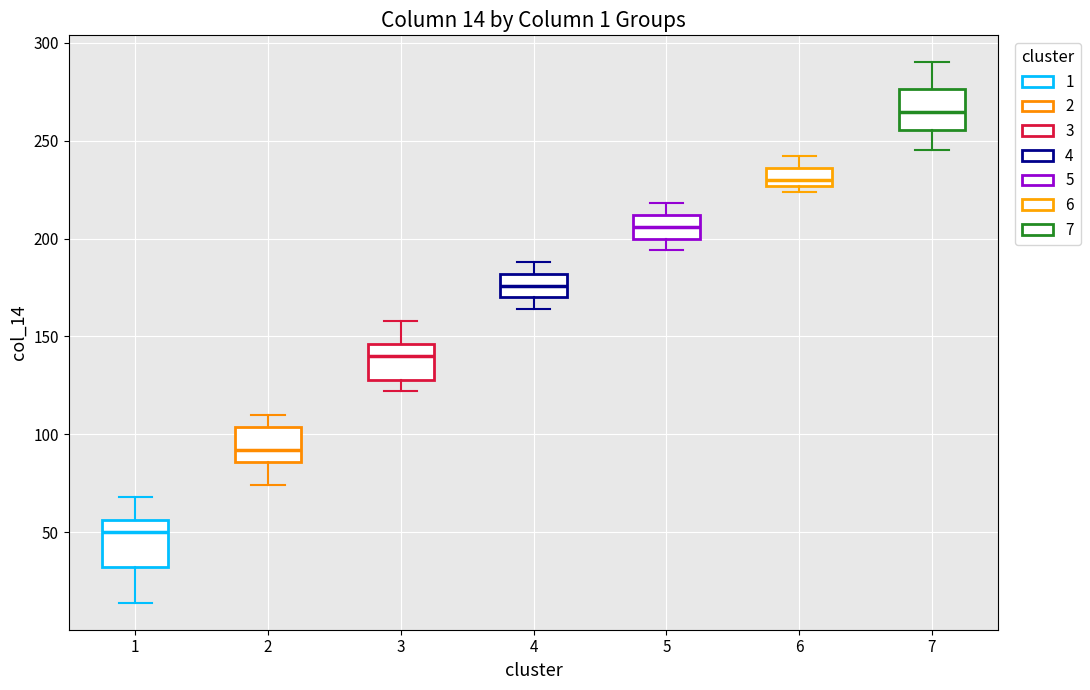

Which box's median line is the highest?

7